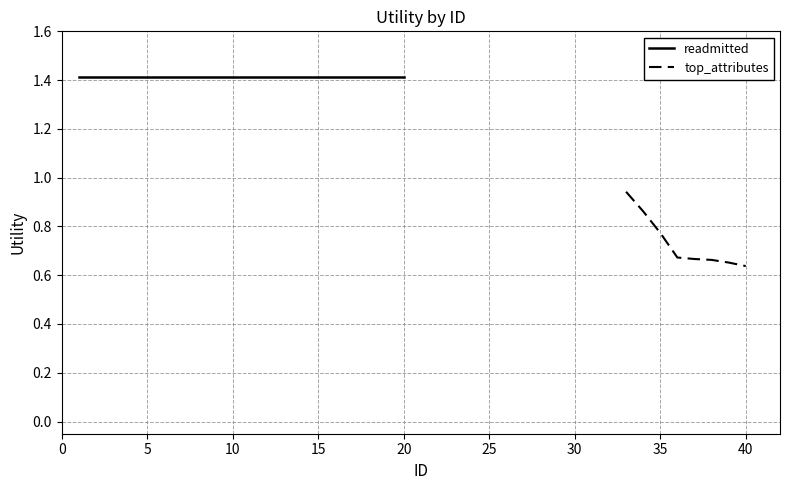

Which category has the lowest value in the readmitted series?

1